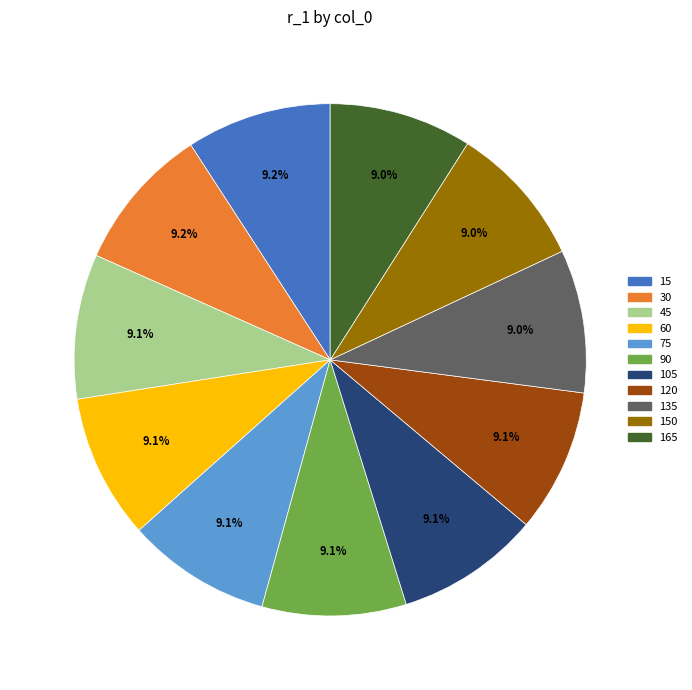

Does any single category account for the majority?

No